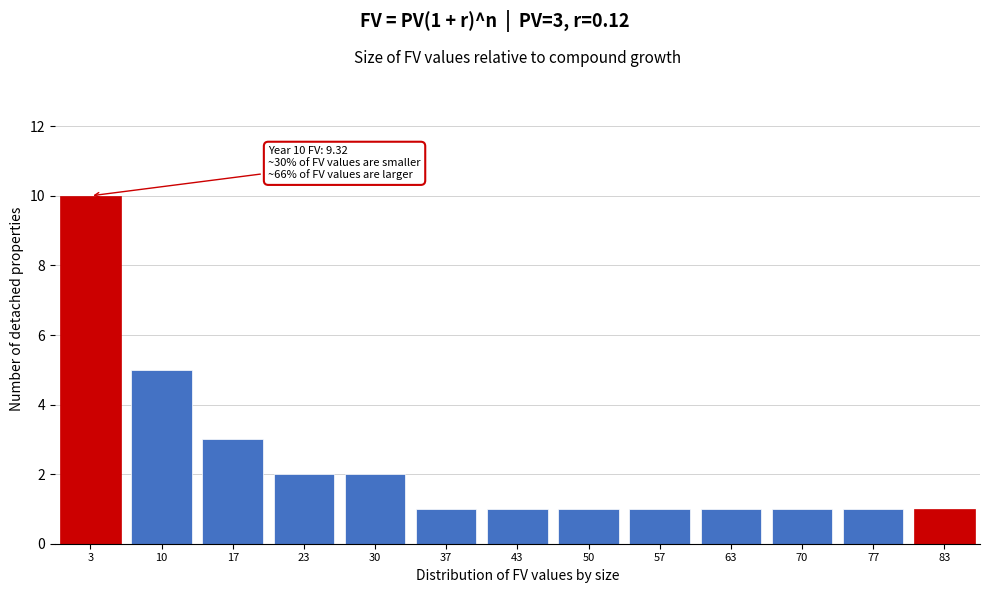

Reading right to left, transcribe all the data shown in this chart.

83=1	77=1	70=1	63=1	57=1	50=1	43=1	37=1	30=2	23=2	17=3	10=5	3=10